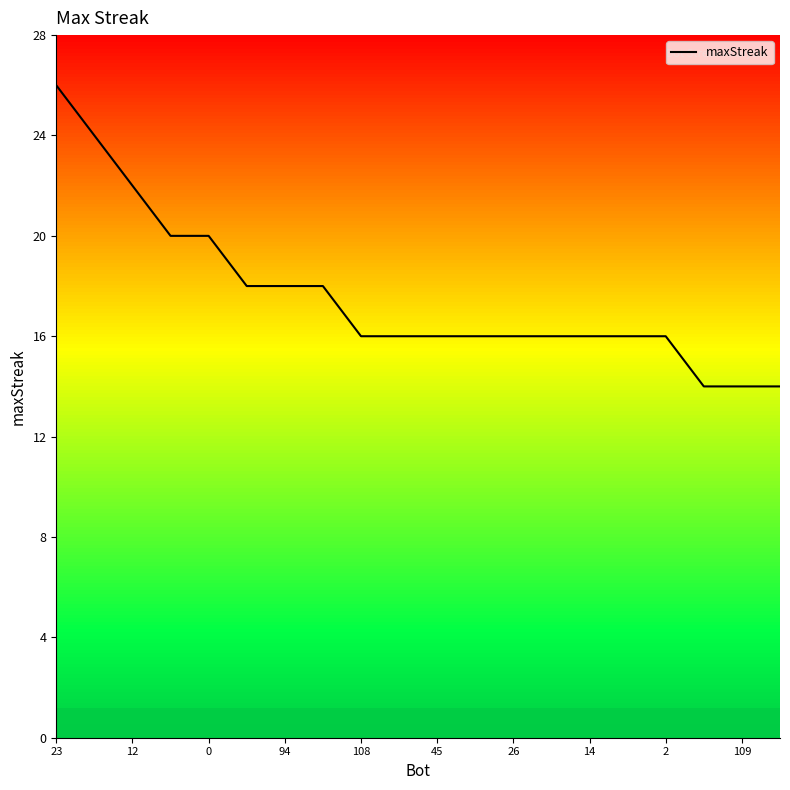

Is it true that maxStreak equals 22 at 12?

True